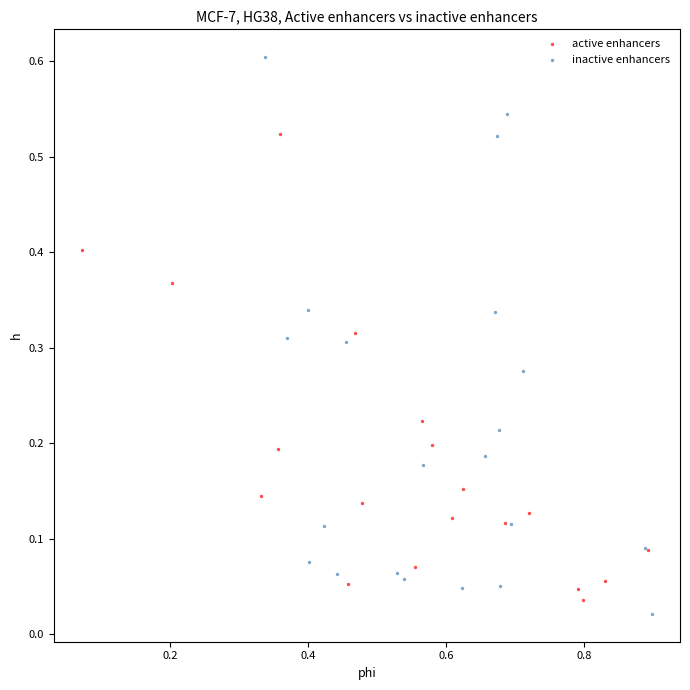

Which series reaches the maximum Y coordinate?

inactive enhancers